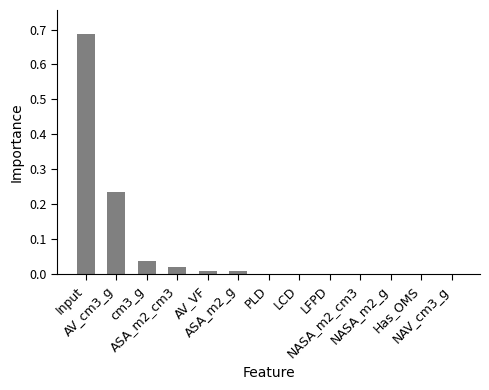

What is the sum of all values?

1.0